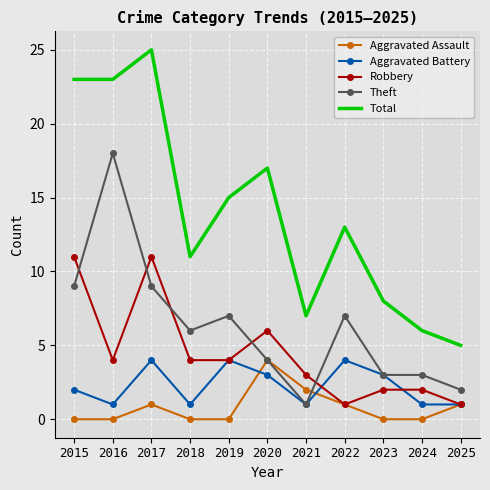

What is the difference between the Aggravated Assault values at 2022 and 2019?

1